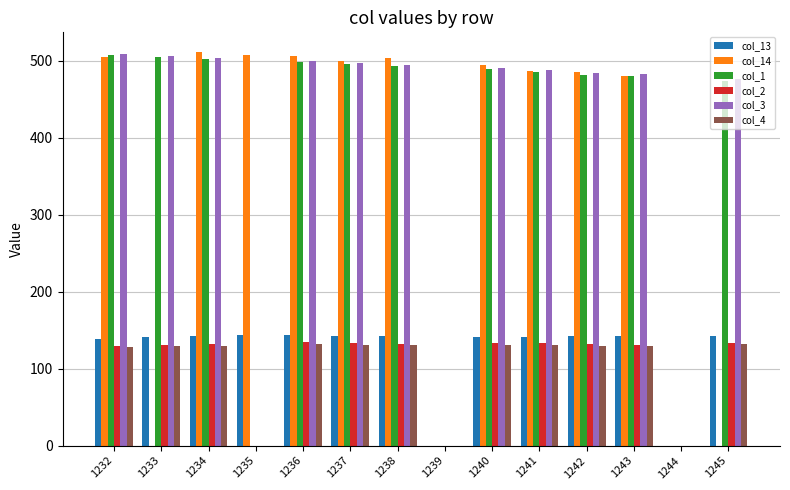

How many values in the col_1 series exceed 488?

7